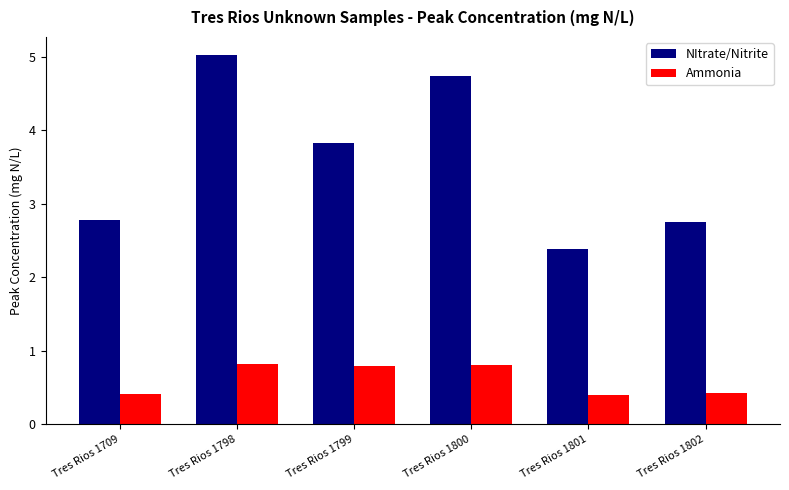

Which series has the largest total across all categories?

NItrate/Nitrite